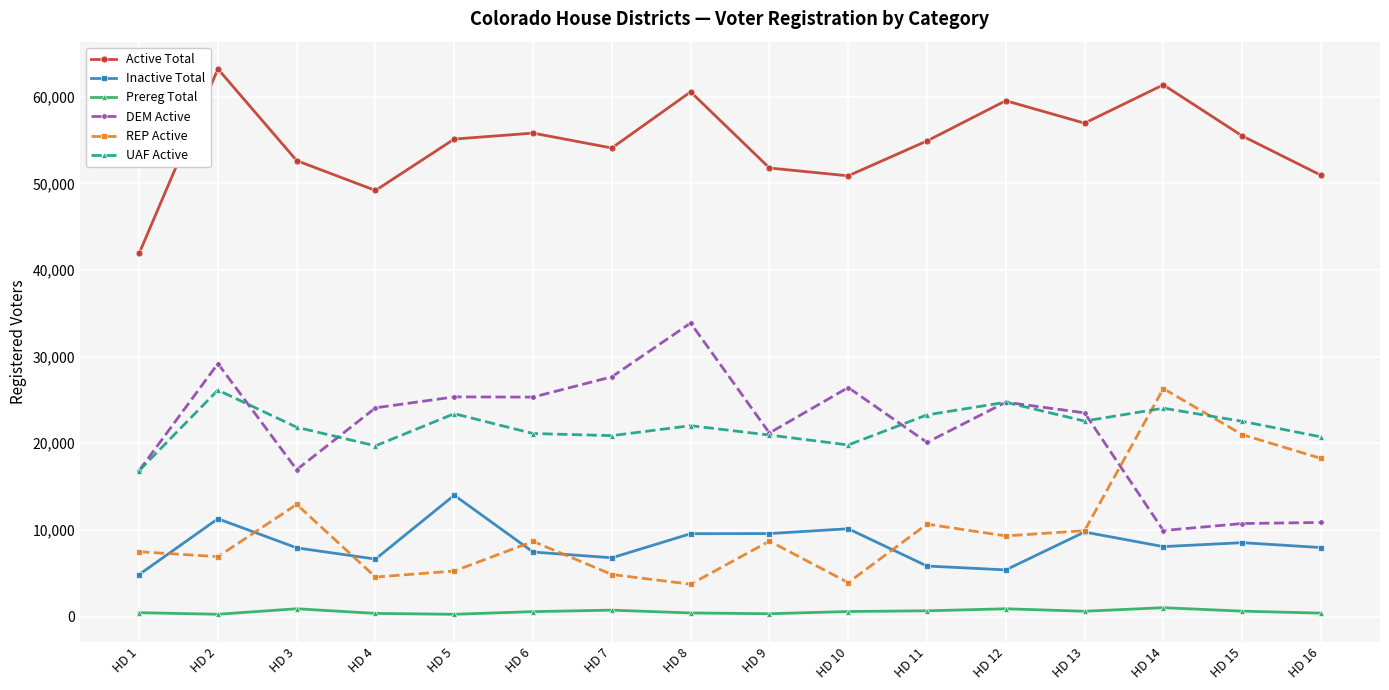

At how many categories does at least one series exceed 40272?

16